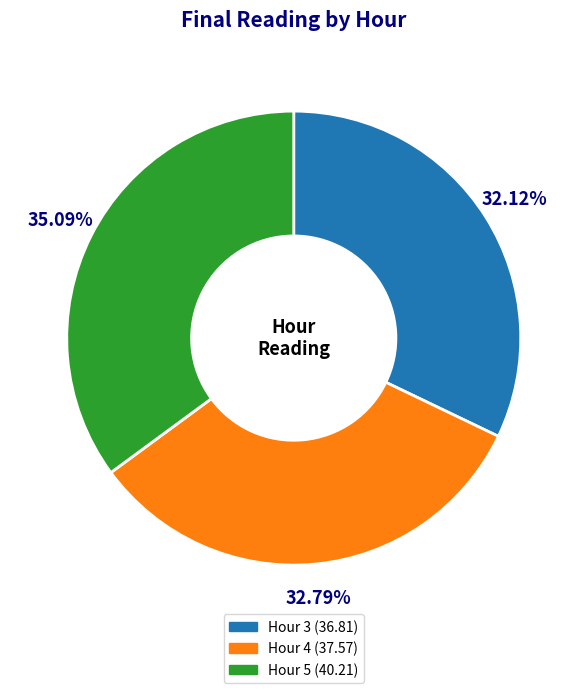

Is there any slice that represents more than half of the pie?

No